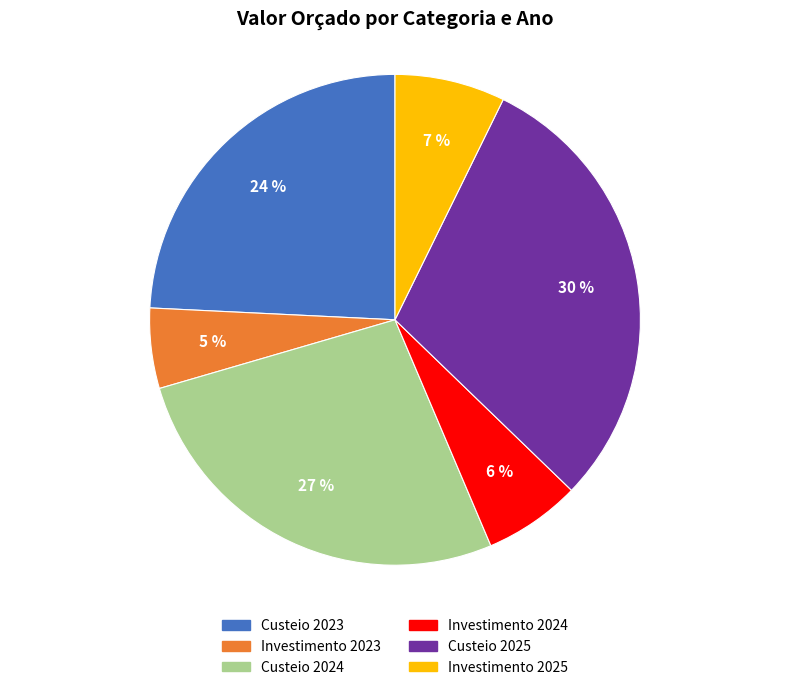

To the nearest percent, what is the difference between the largest and smallest slice percentages?

25%